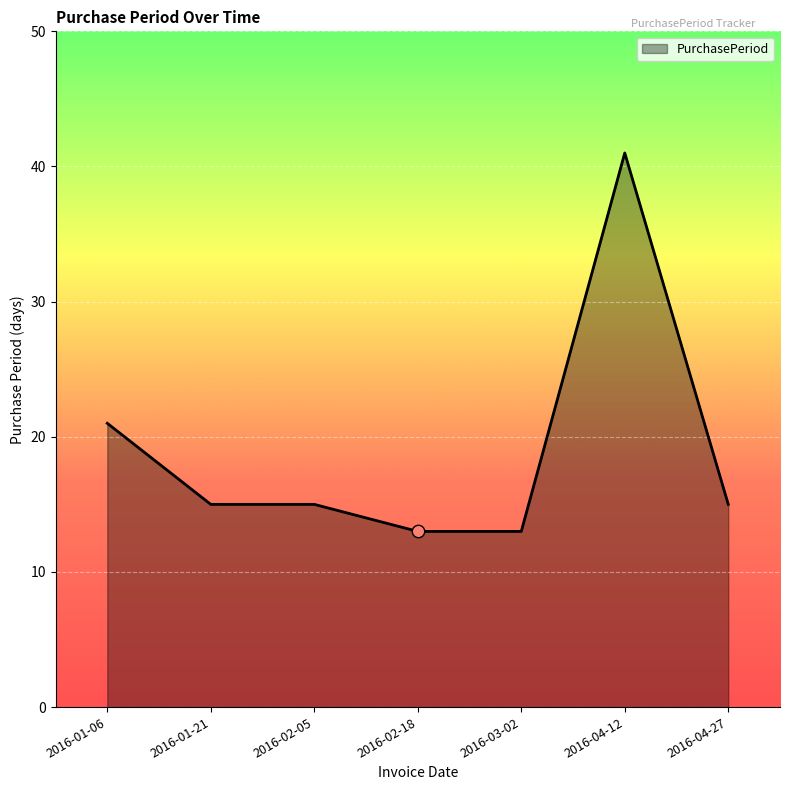

Approximately how many times larger is the value at 2016-01-06 compared to 2016-01-21?

1.4